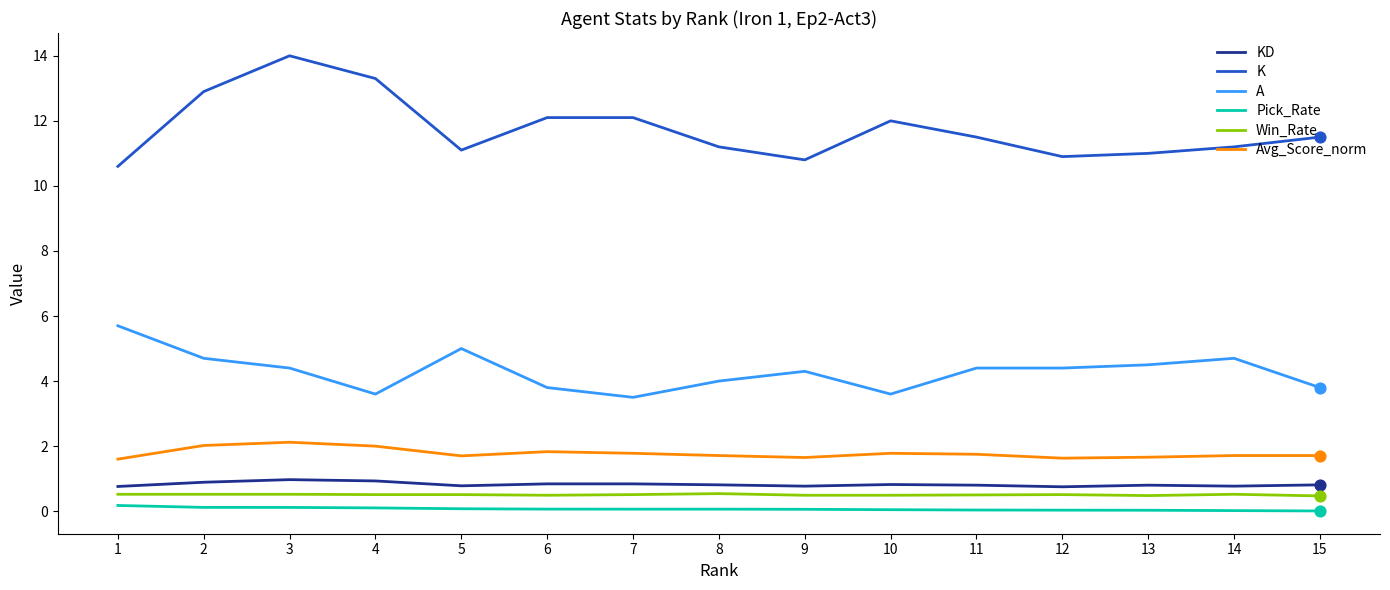

Between 1 and 3, which series saw the biggest shift?

K